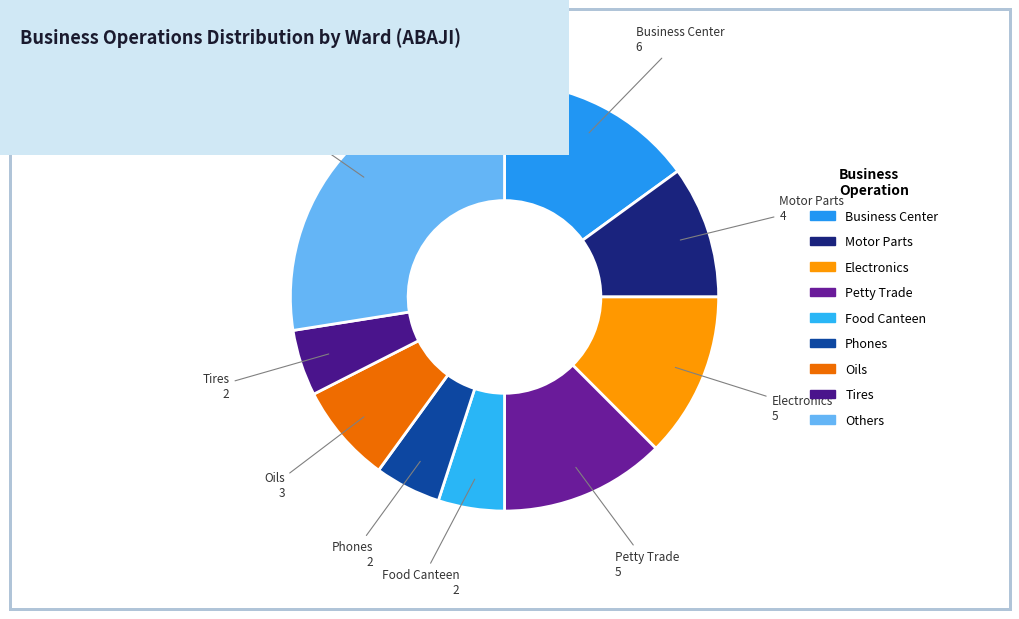

Does Petty Trade represent more than half of the total?

No